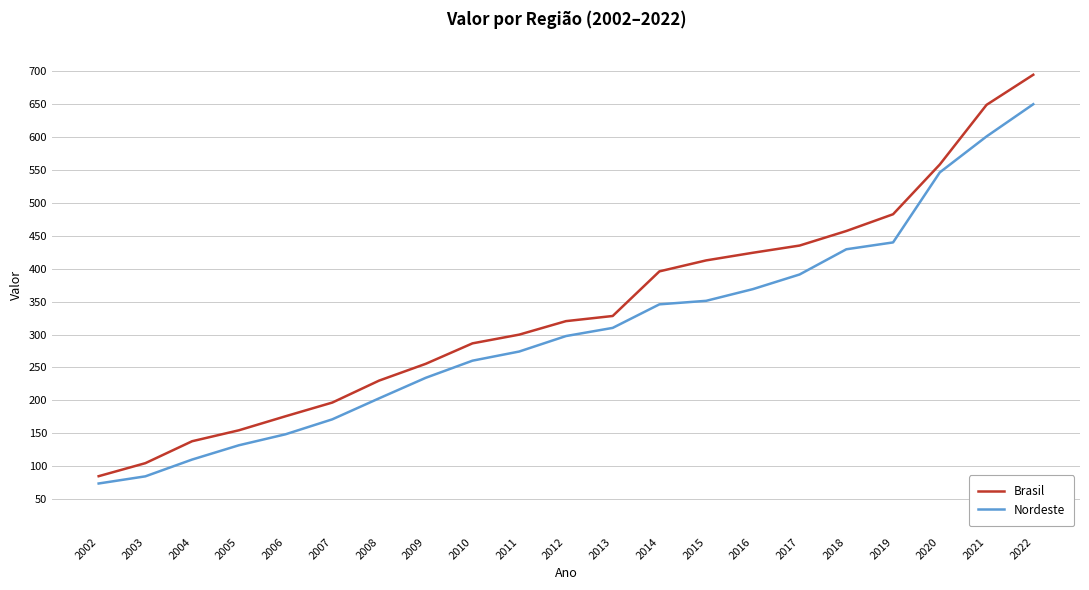

Rank the series at 2009 from highest to lowest value.

Brasil, Nordeste